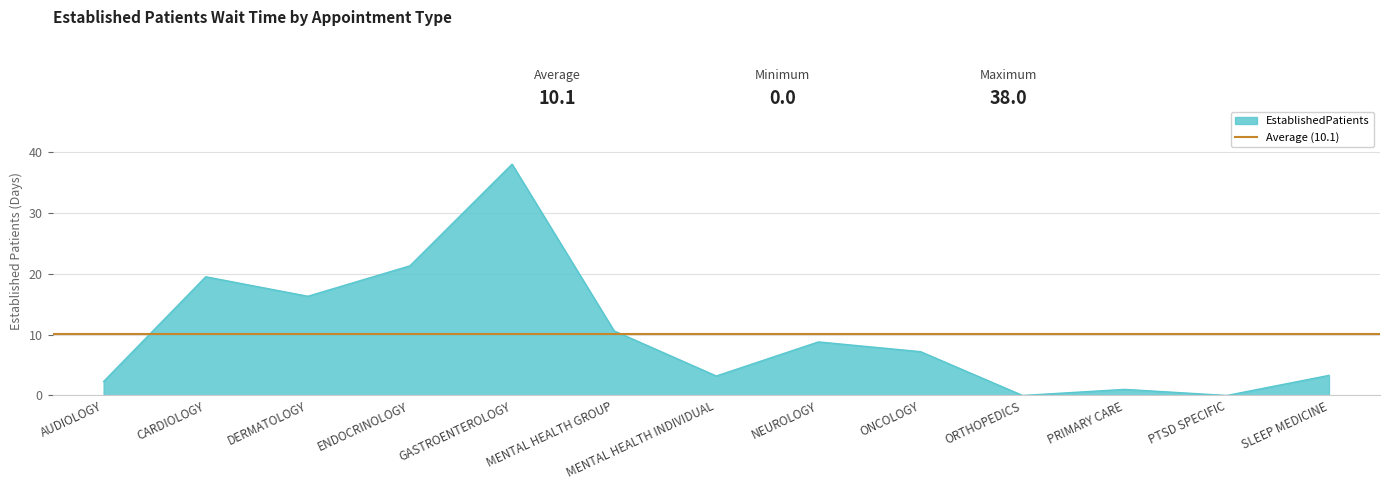

Count the number of data series in this chart.

1